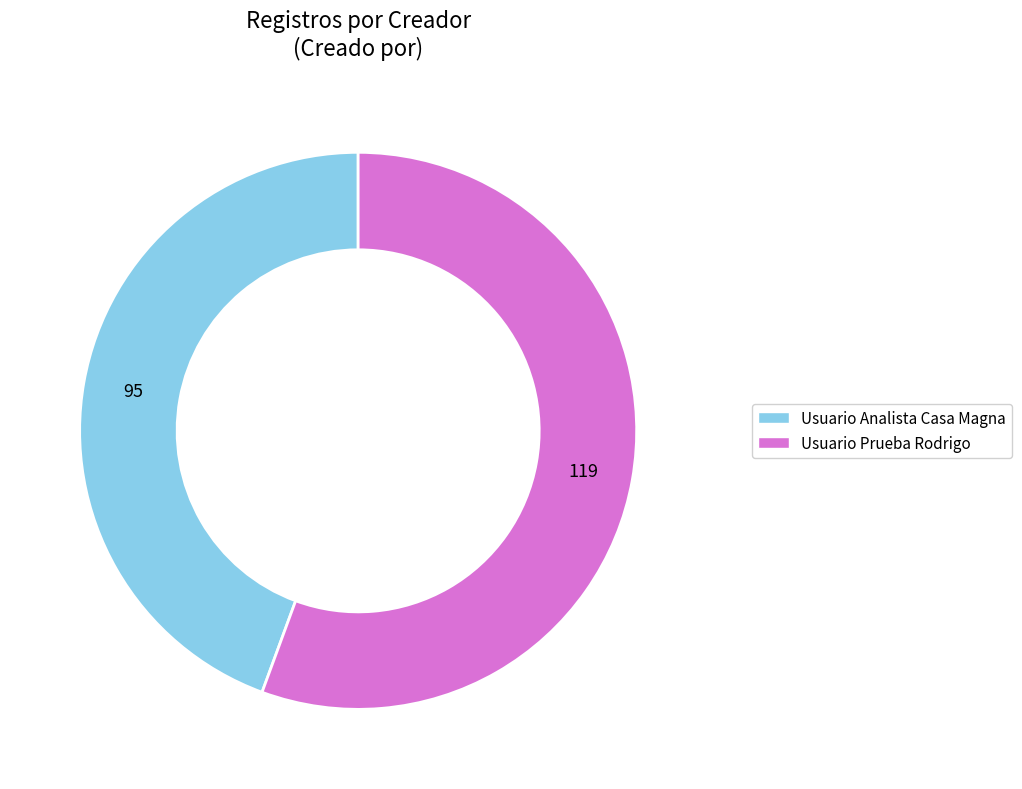

Rank the categories by value from highest to lowest.

Usuario Prueba Rodrigo, Usuario Analista Casa Magna